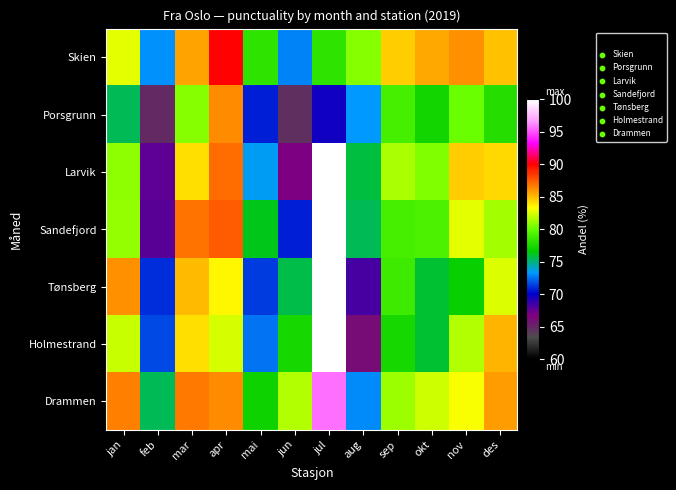

List the series in order of their peak value, lowest first.

Porsgrunn, Skien, Drammen, Larvik, Sandefjord, Tønsberg, Holmestrand